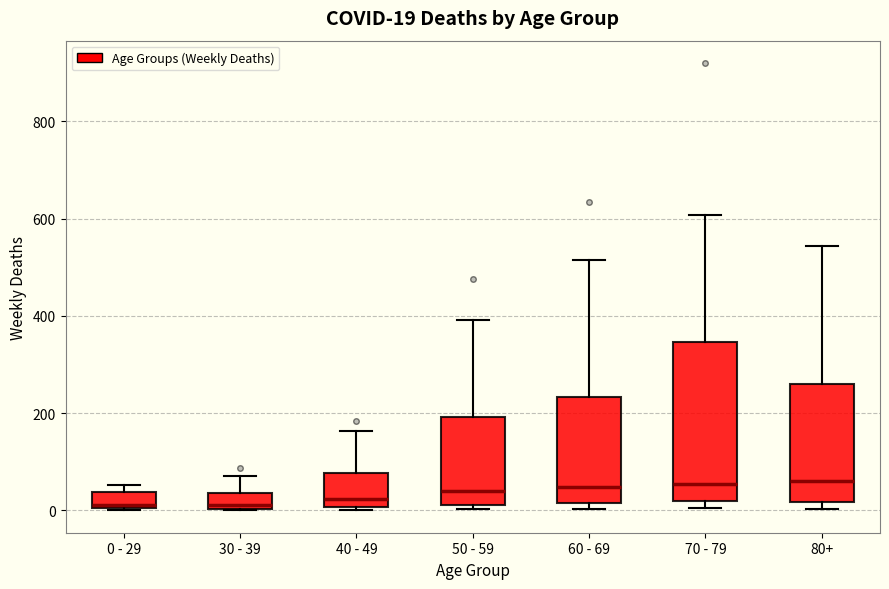

Comparing the boxes themselves (not the whiskers), which one is the tallest?

70 - 79